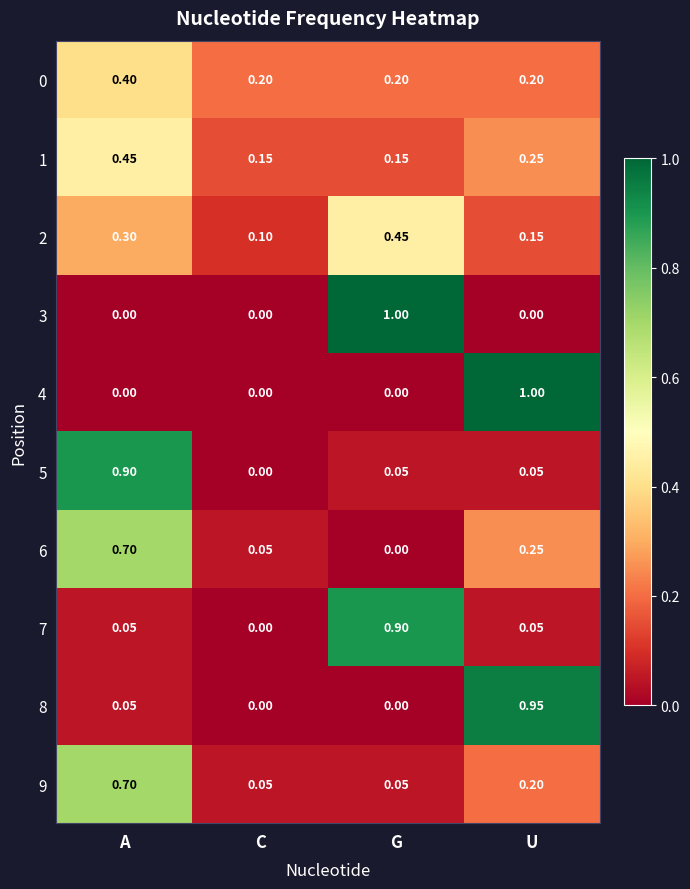

How many series are shown in this chart?

10